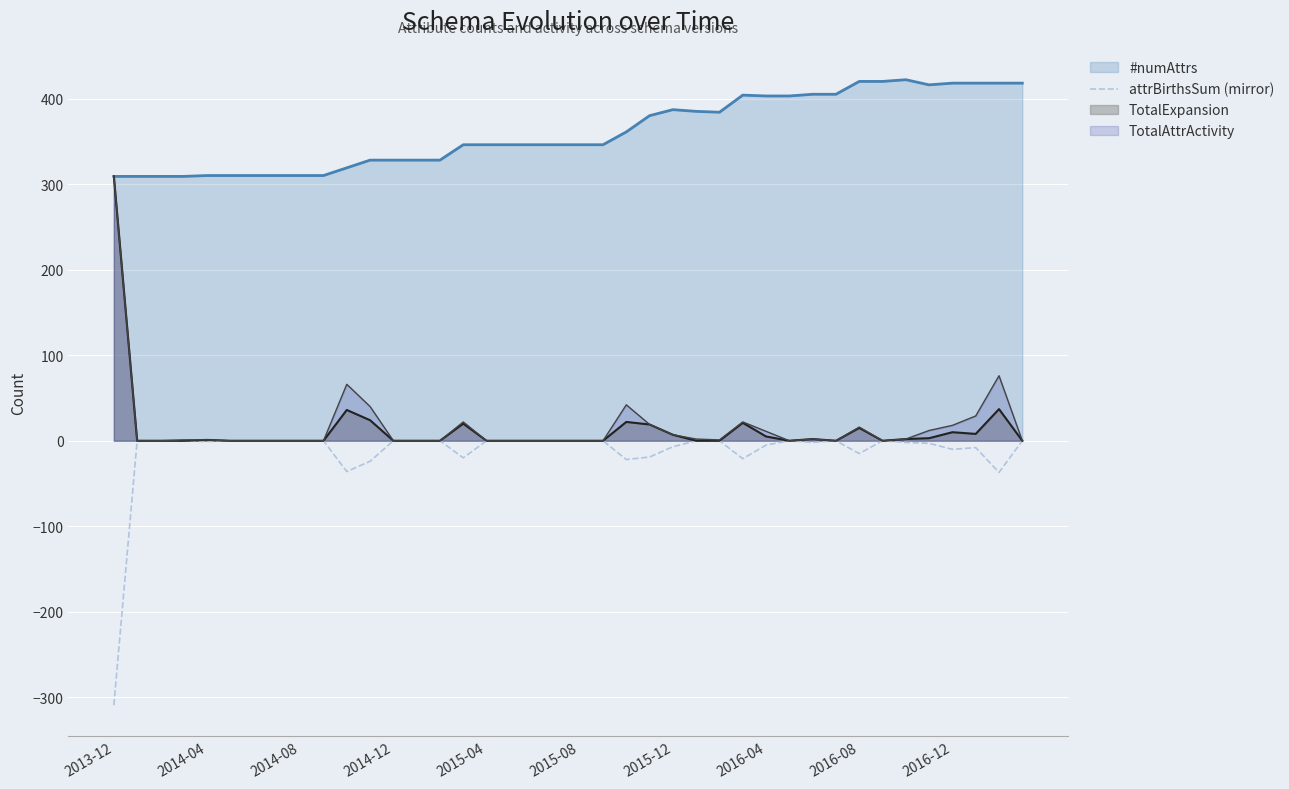

What is the maximum value for TotalExpansion?

309